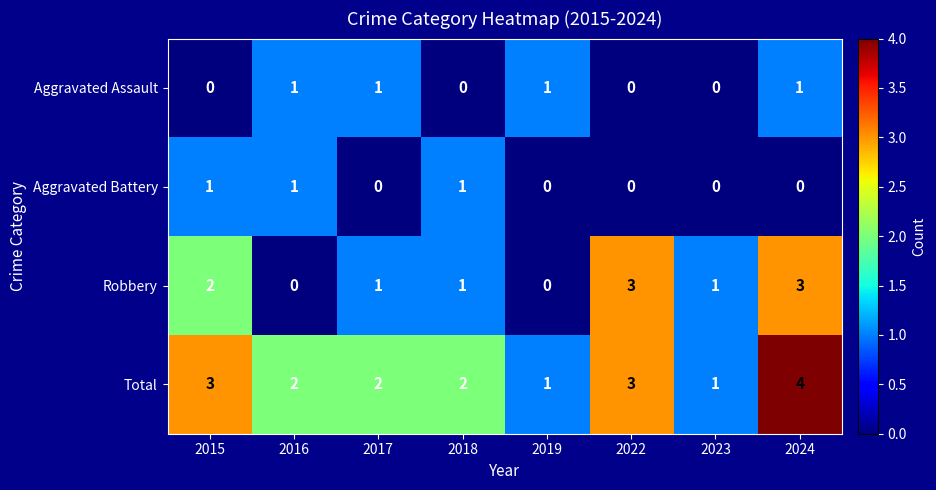

How many Aggravated Battery values are between 0 and 1?

8